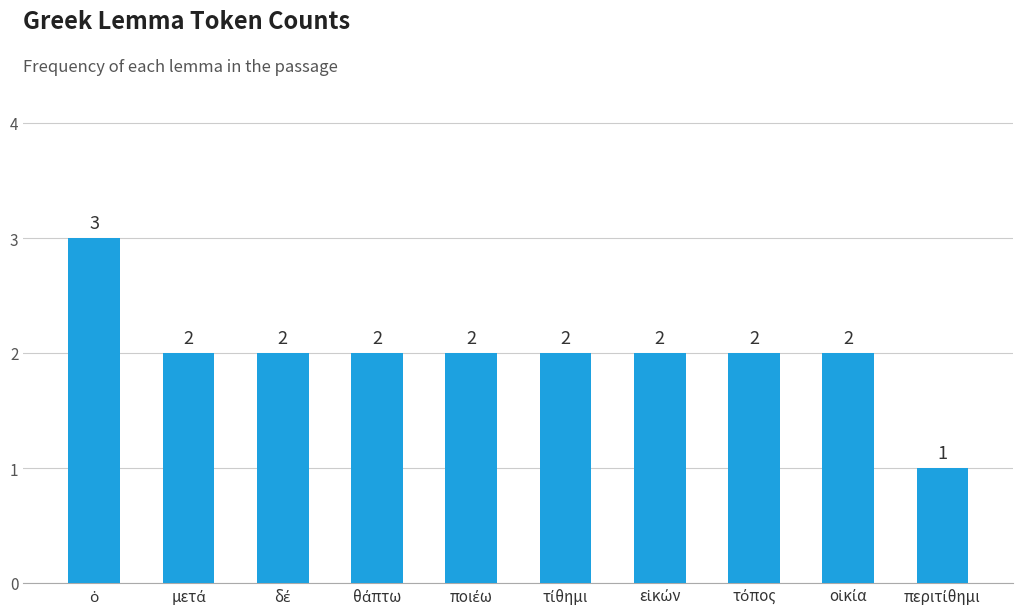

What is the value of the 7th bar from the left?

2